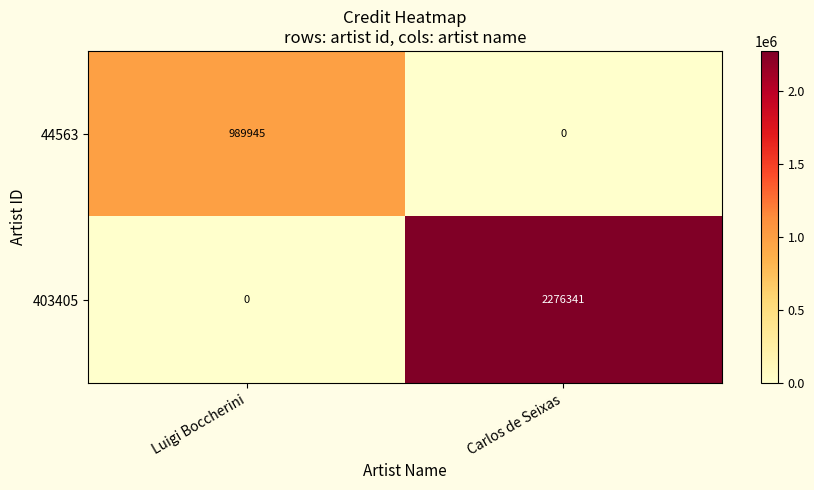

How many distinct data groups are displayed?

2